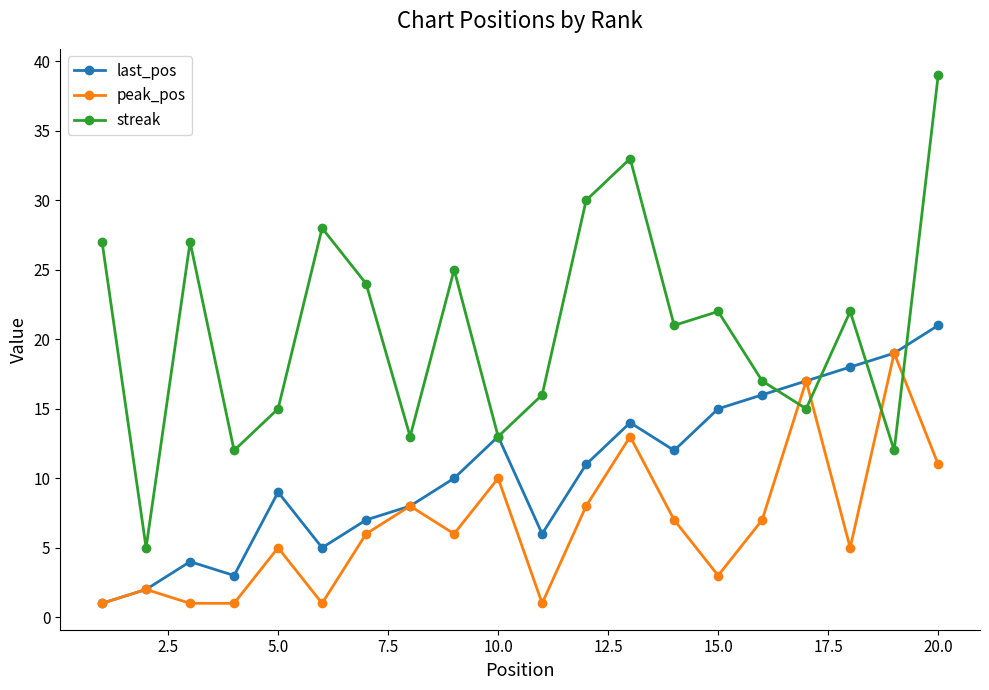

Which series has the largest total across all categories?

streak